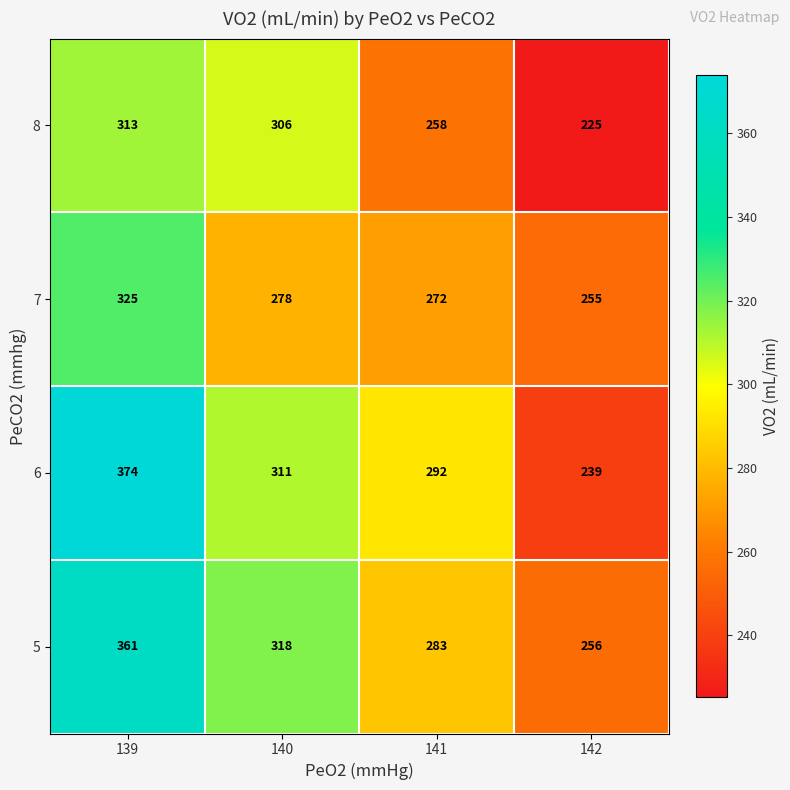

At 141, list the series in order from largest to smallest.

6, 5, 7, 8